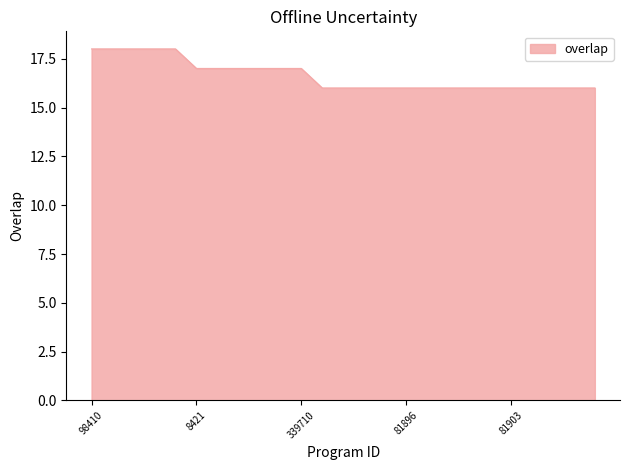

How many lines are shown in the chart?

1